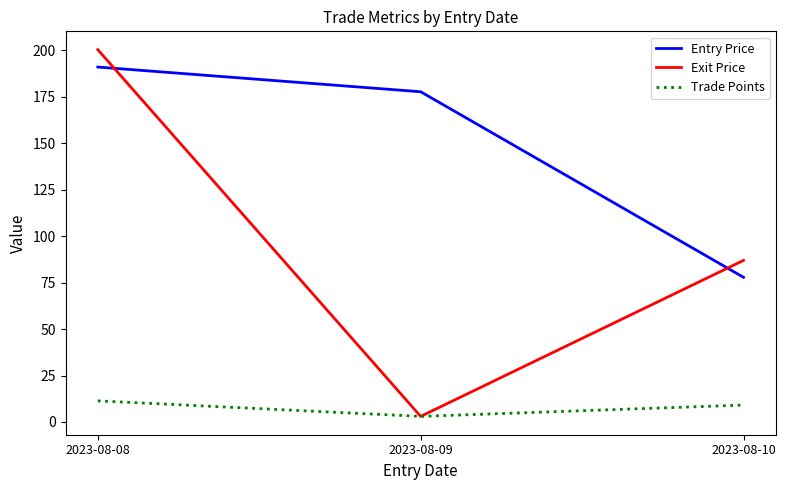

True or false: Entry Price has a value of 177.7 at 2023-08-09.

True